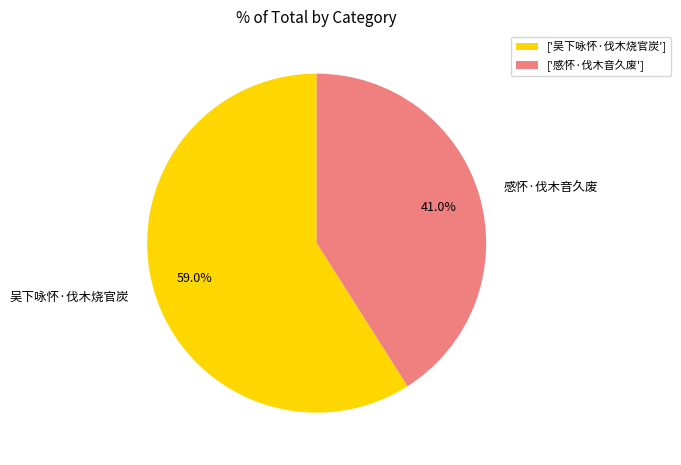

How many slices are in this pie chart?

2